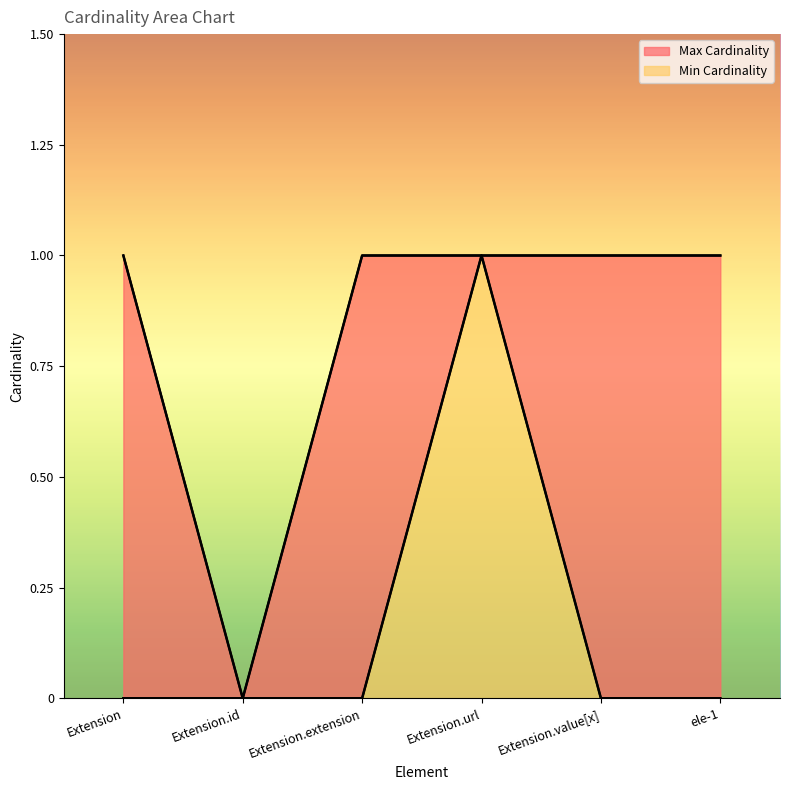

At which label does Max Cardinality reach its minimum?

Extension.id